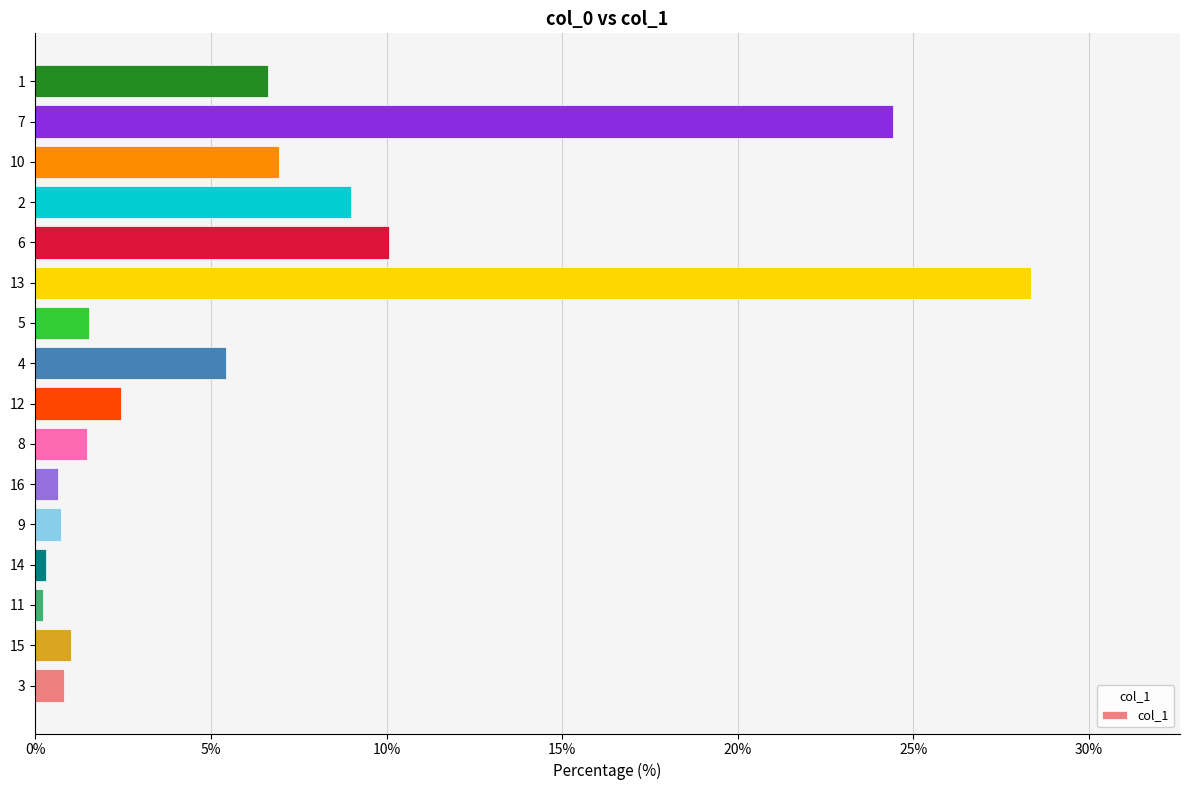

What is the sum of all values?

100.0